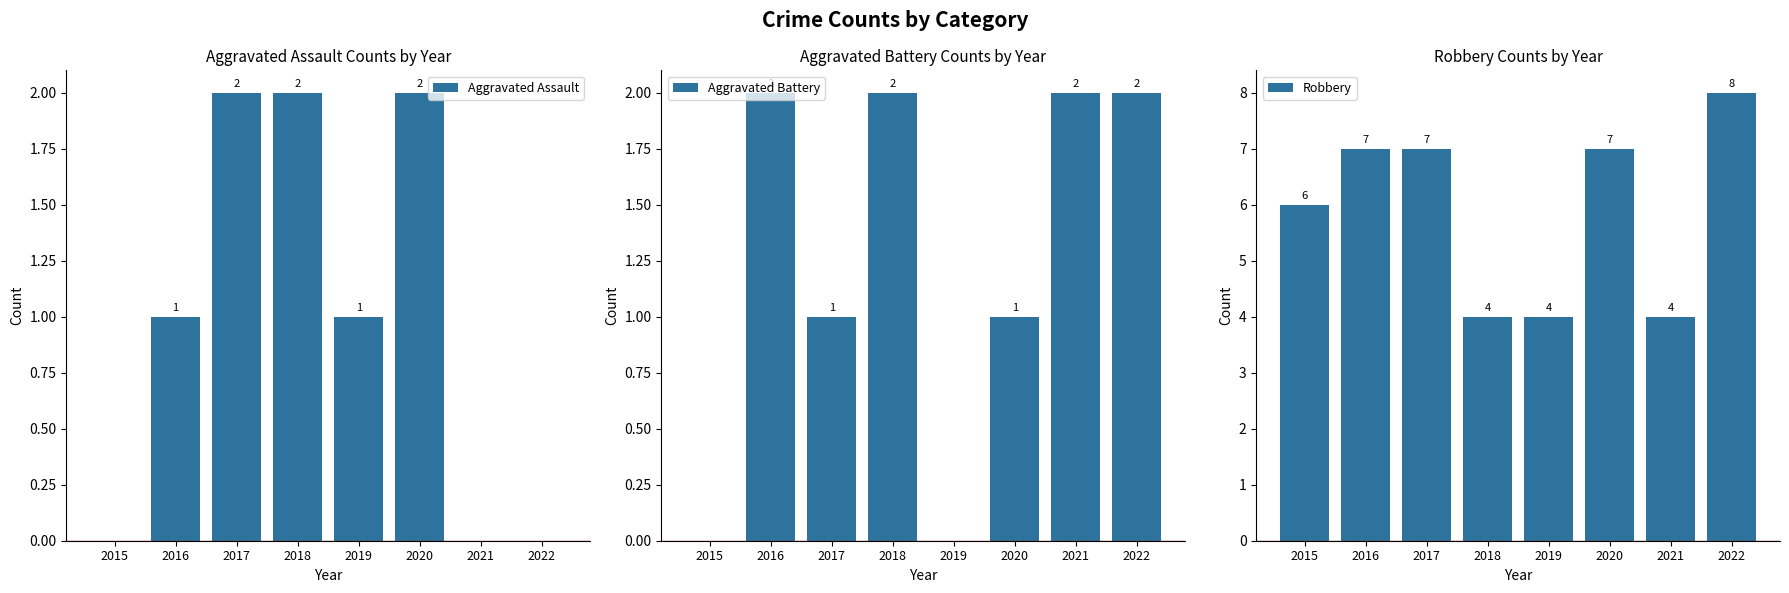

Where is Aggravated Assault nearest to the value 1?

2016